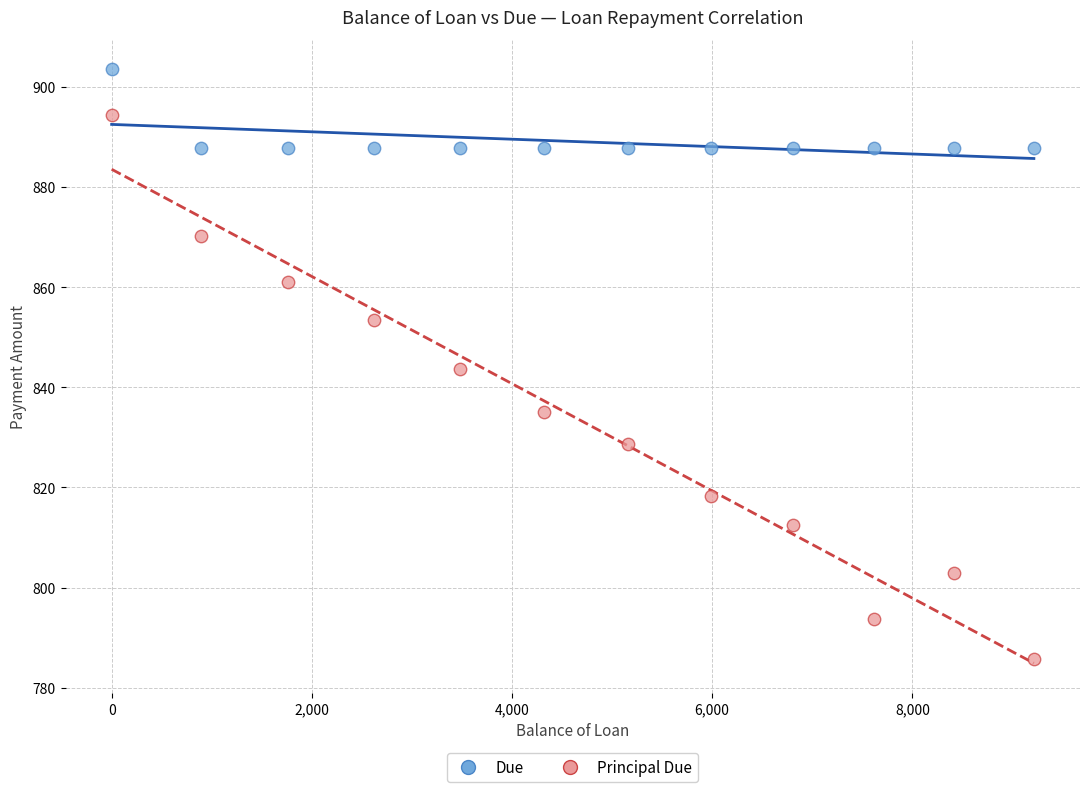

Across all data points, what is the range of X values (max minus min)?

9214.2